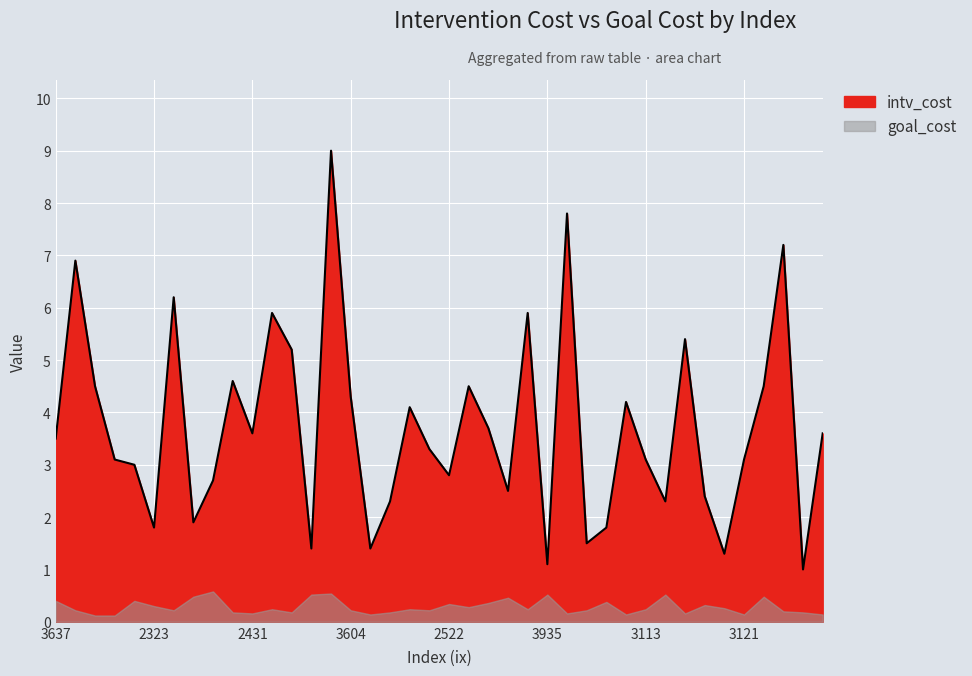

Approximately how many times larger is the value at 2178 compared to 2785?

0.2